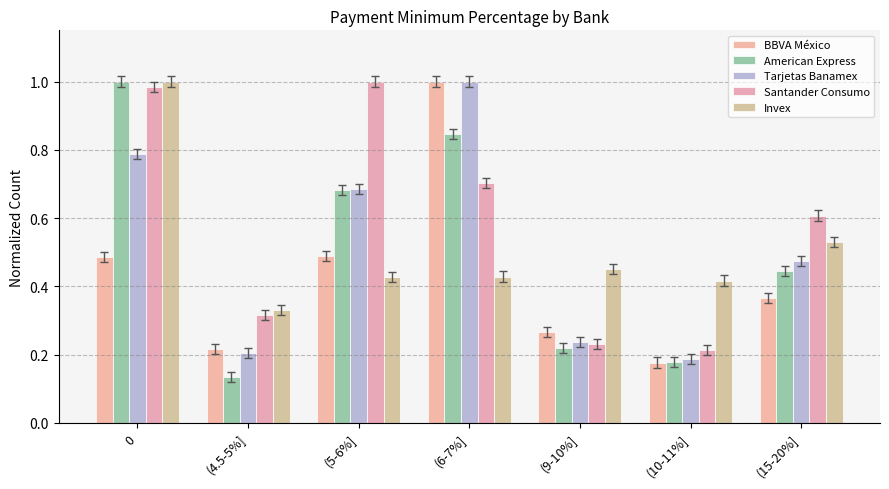

Which has a higher value, (9-10%] or (10-11%]?

(9-10%]